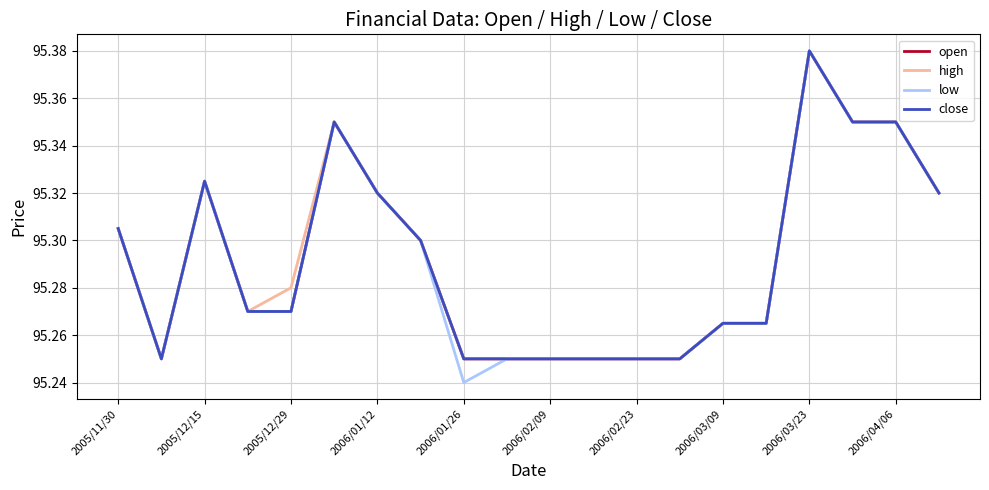

True or false: low and high cross at least once.

False